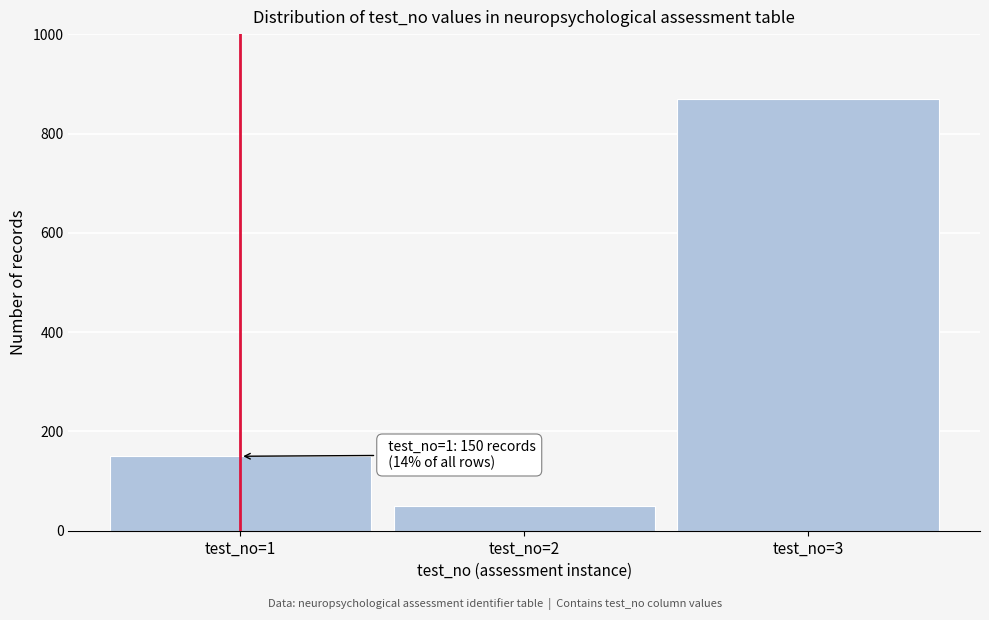

Reading left to right, transcribe all the data shown in this chart.

test_no=1=150	test_no=2=50	test_no=3=870